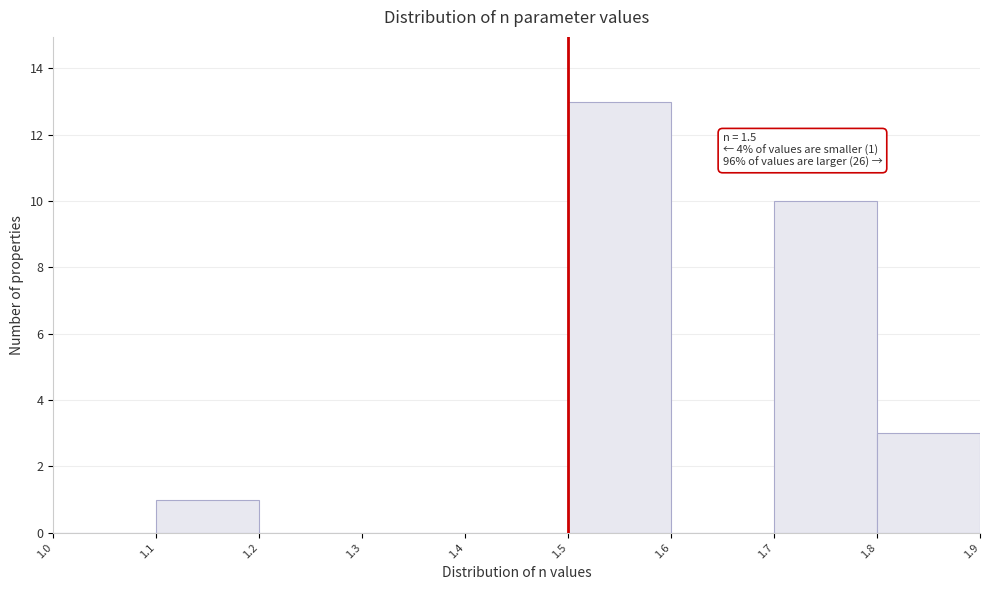

Over which range of the x-axis is the bar tallest?

1.5 to 1.6